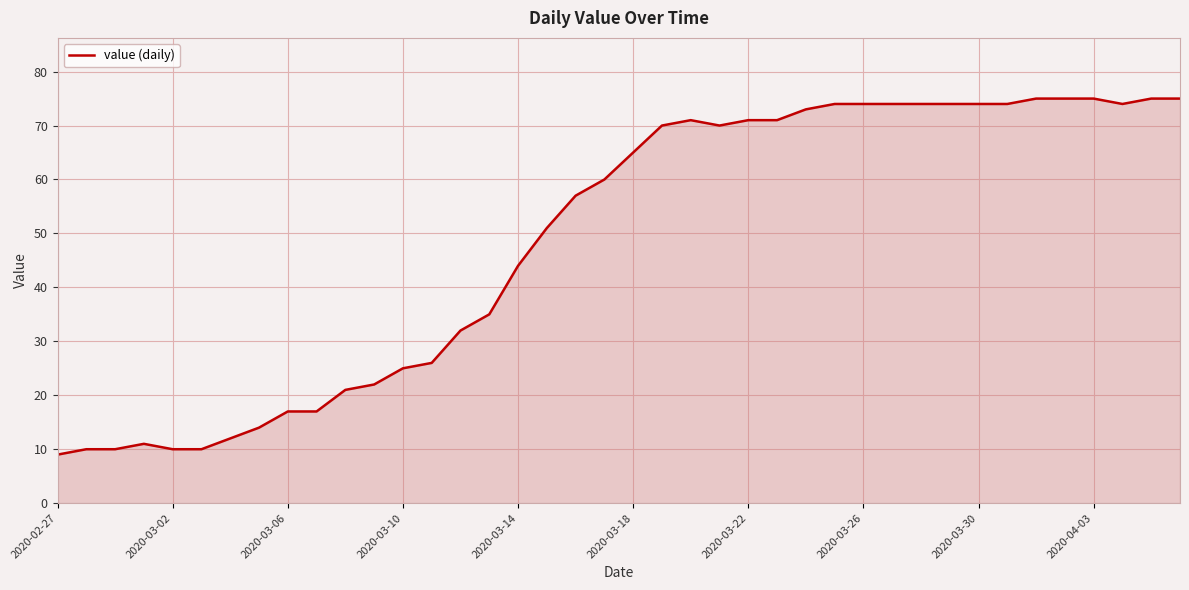

What is the smallest value displayed?

9